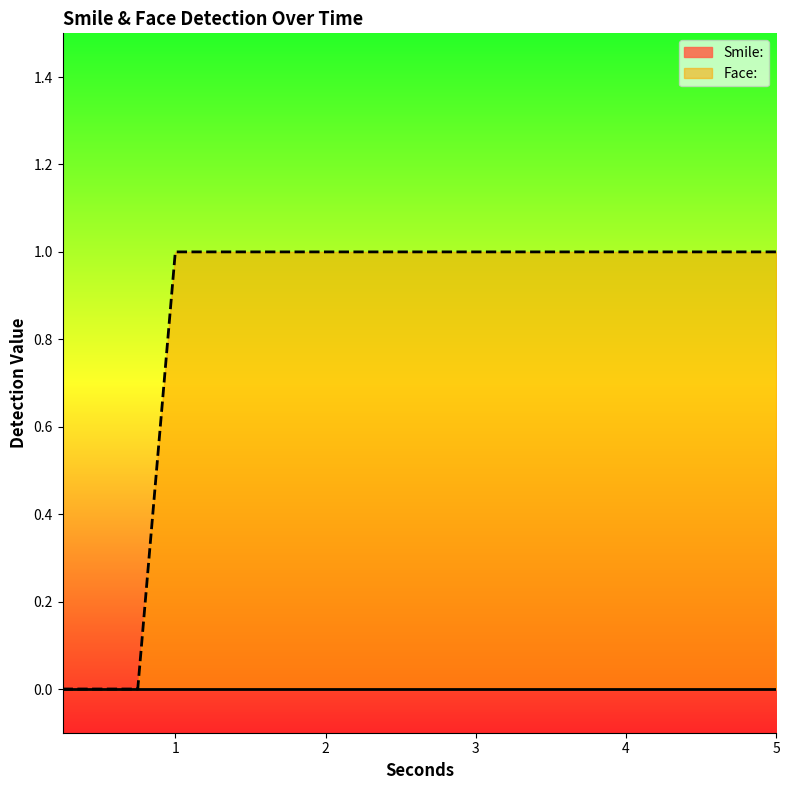

How many series are shown in this chart?

2